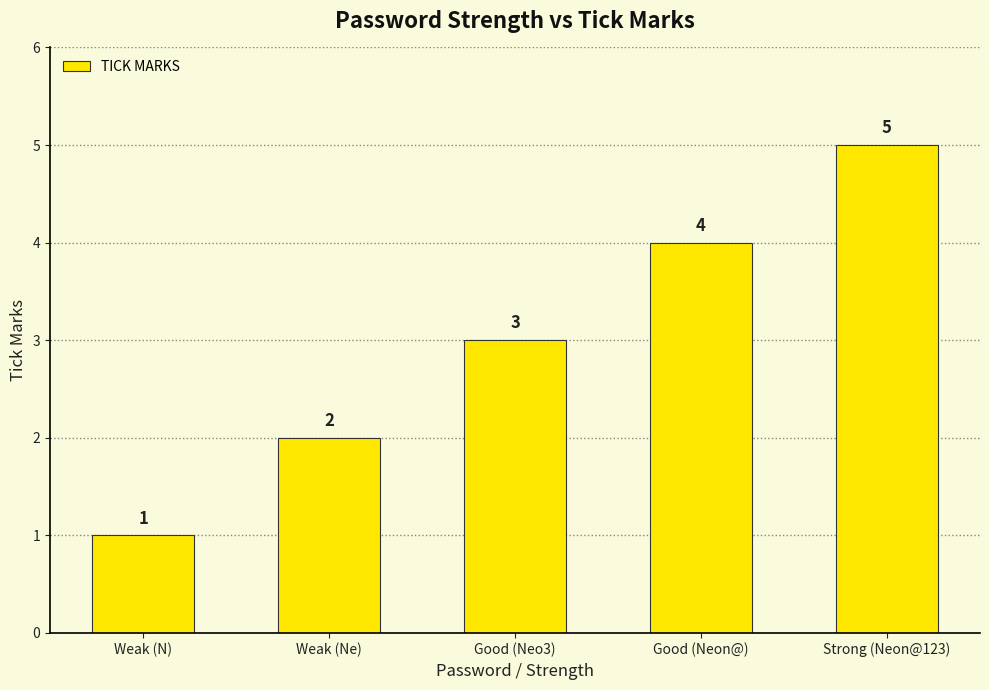

What is the greatest value displayed?

5